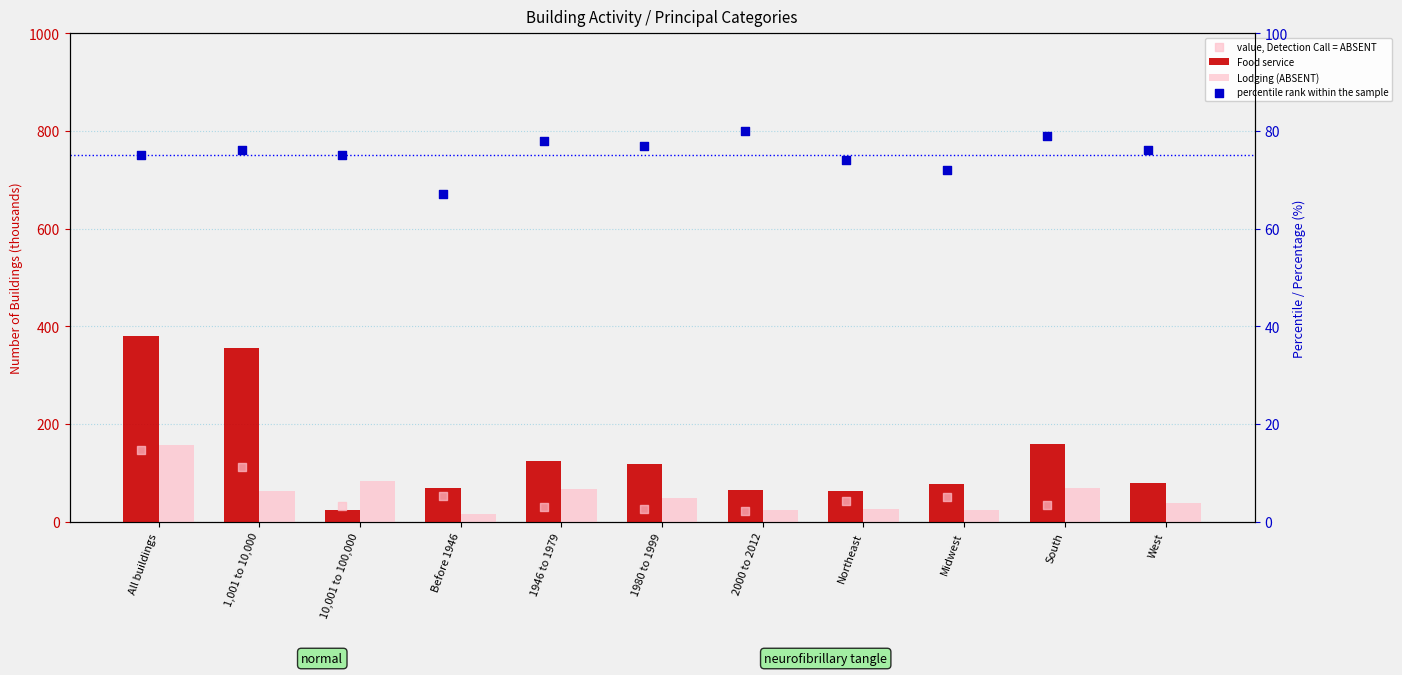

Which series has the widest spread of Y values?

Food service